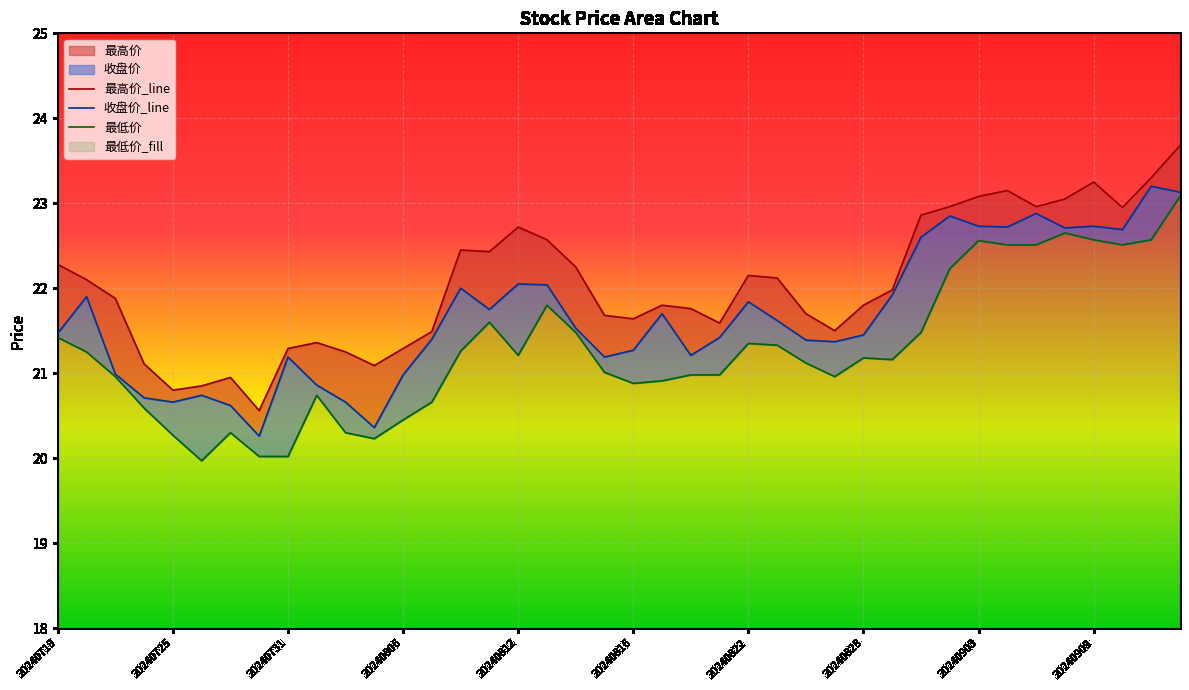

What is the difference between the 最低价 values at 33 and 20240816?

2.5